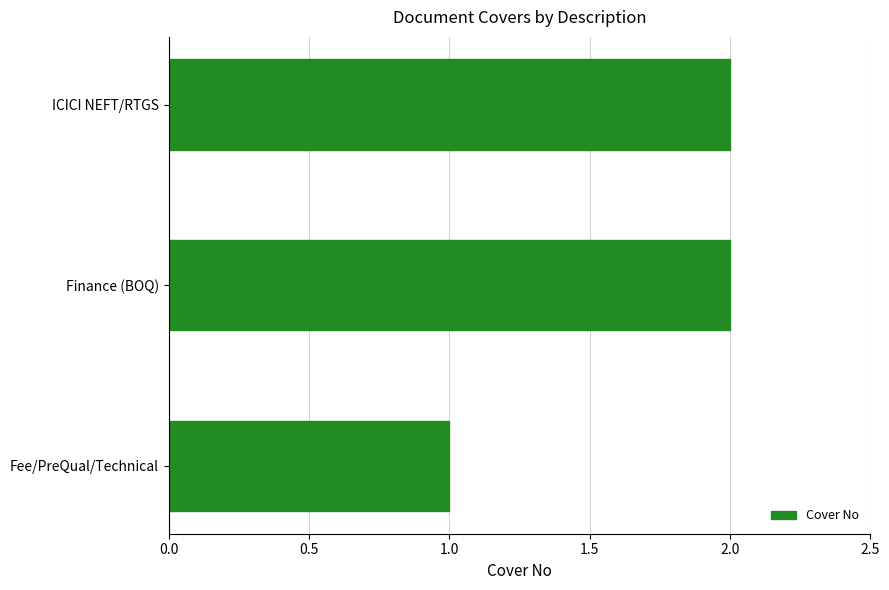

What is the smallest value displayed?

1